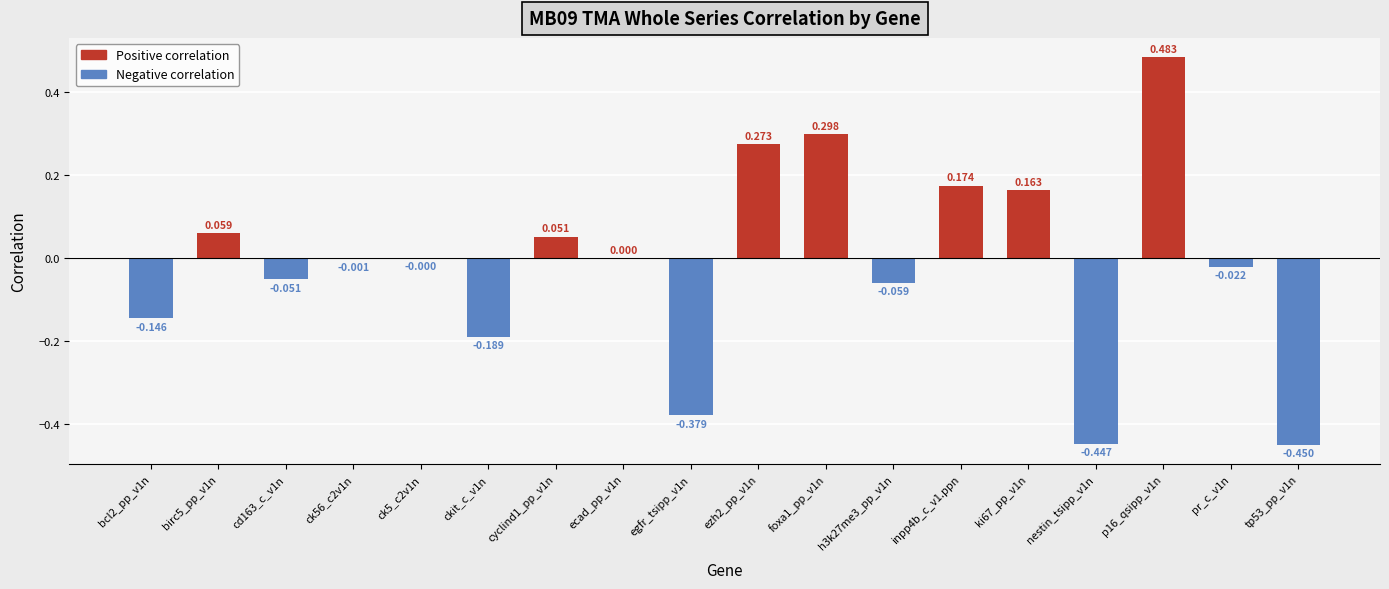

What is the difference between the maximum and second lowest values?

0.9